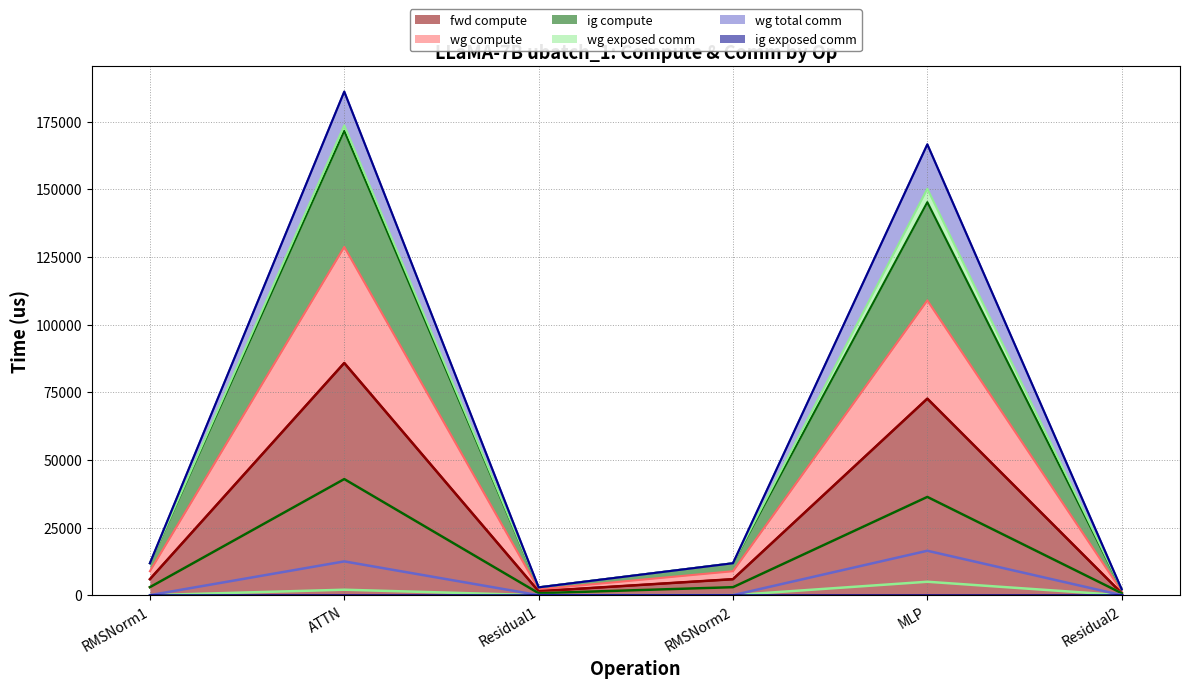

The value of #line_ig exposed comm at MLP is 0.0. True or false?

True